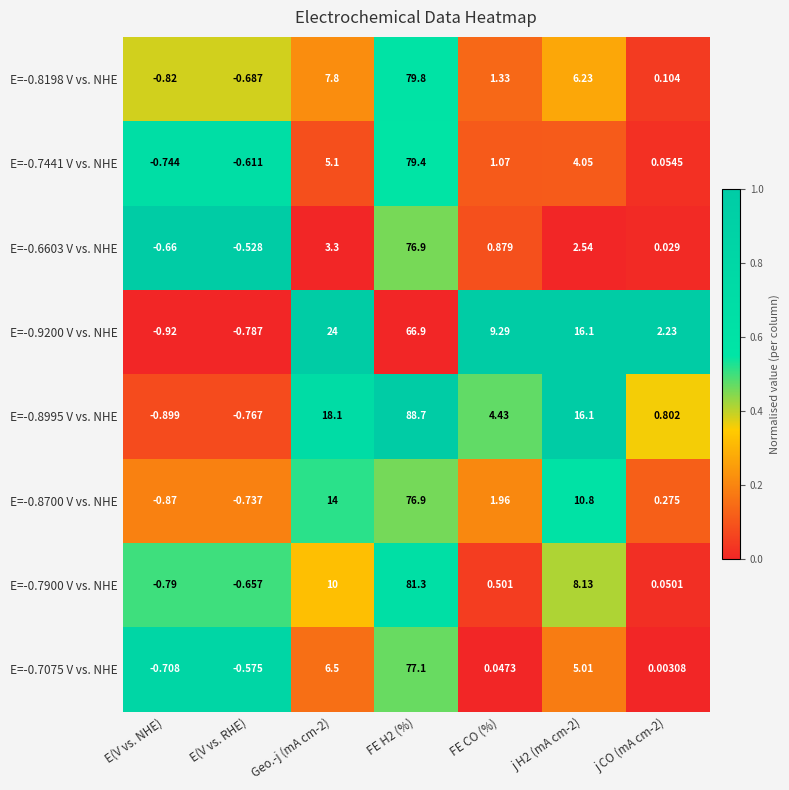

How many data points in E=-0.7441 V vs. NHE are above 1?

4